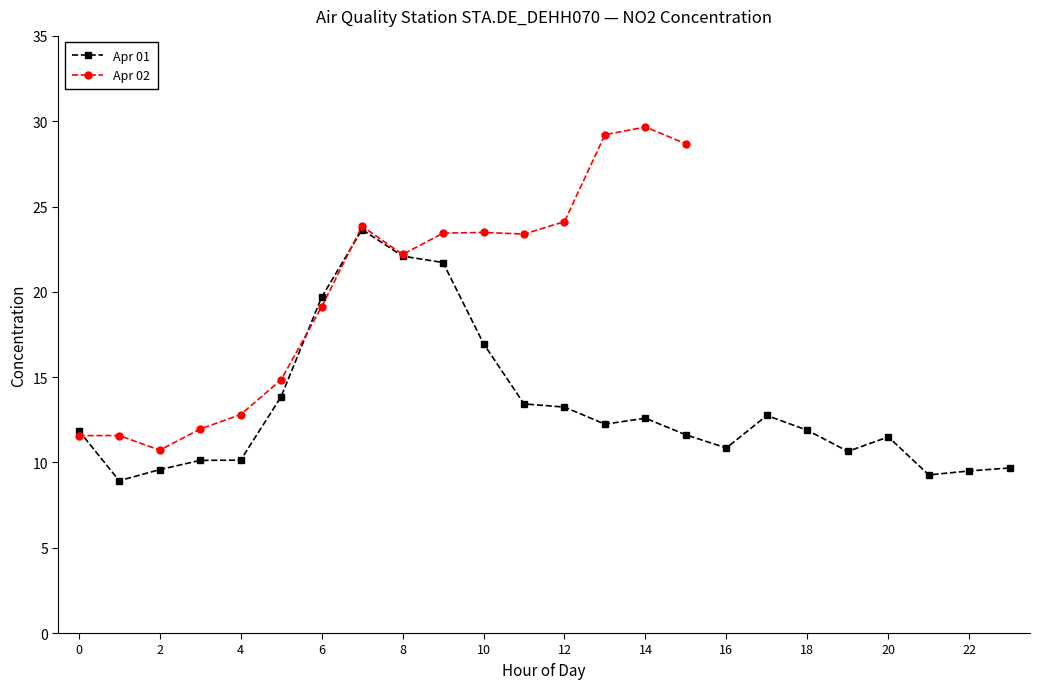

Where is the data nearest to the value 16?

10